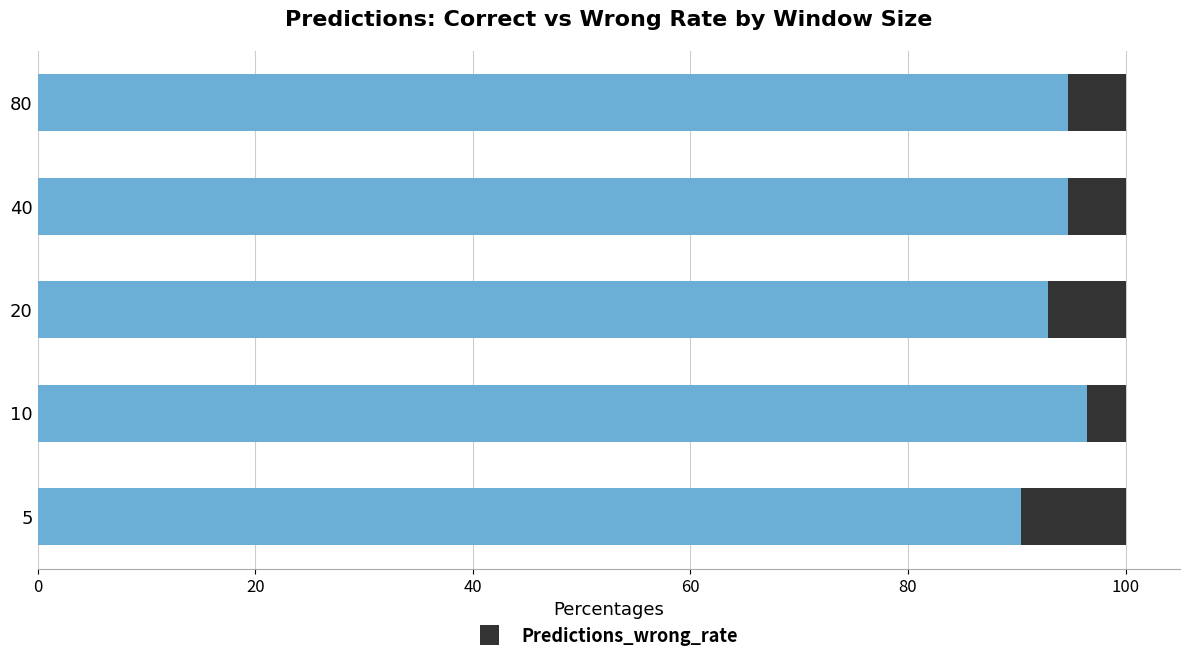

What is the total value across all series at 10?

100.0